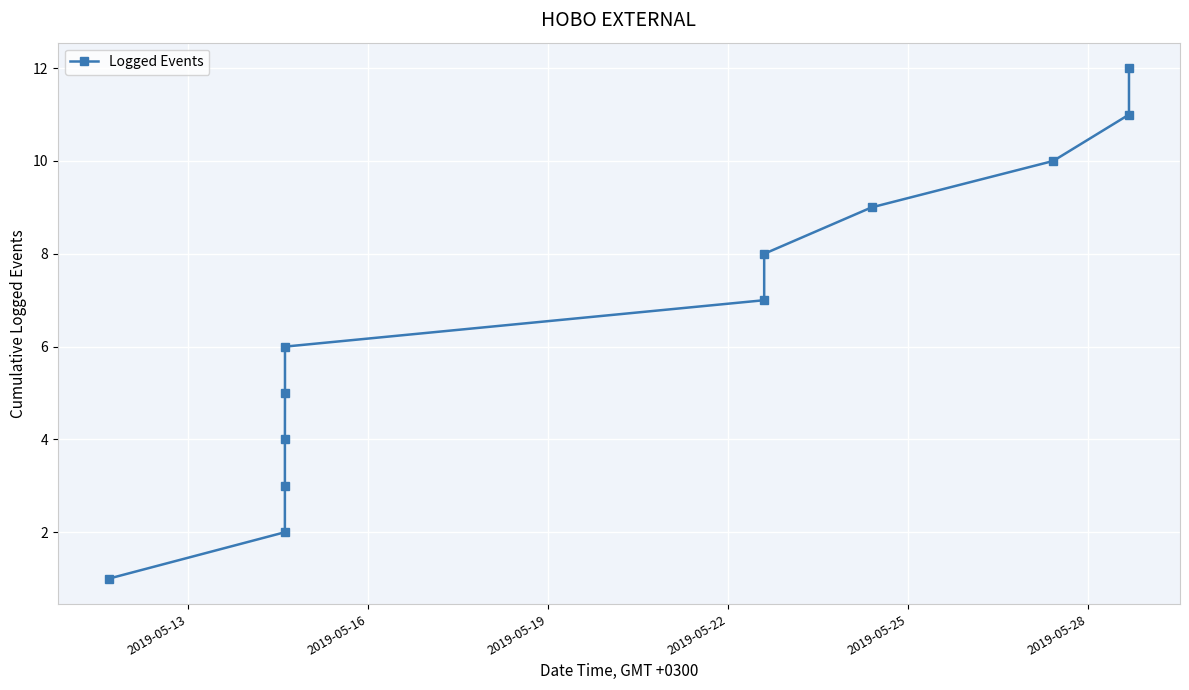

What is the value of the 1st point from the left?

1